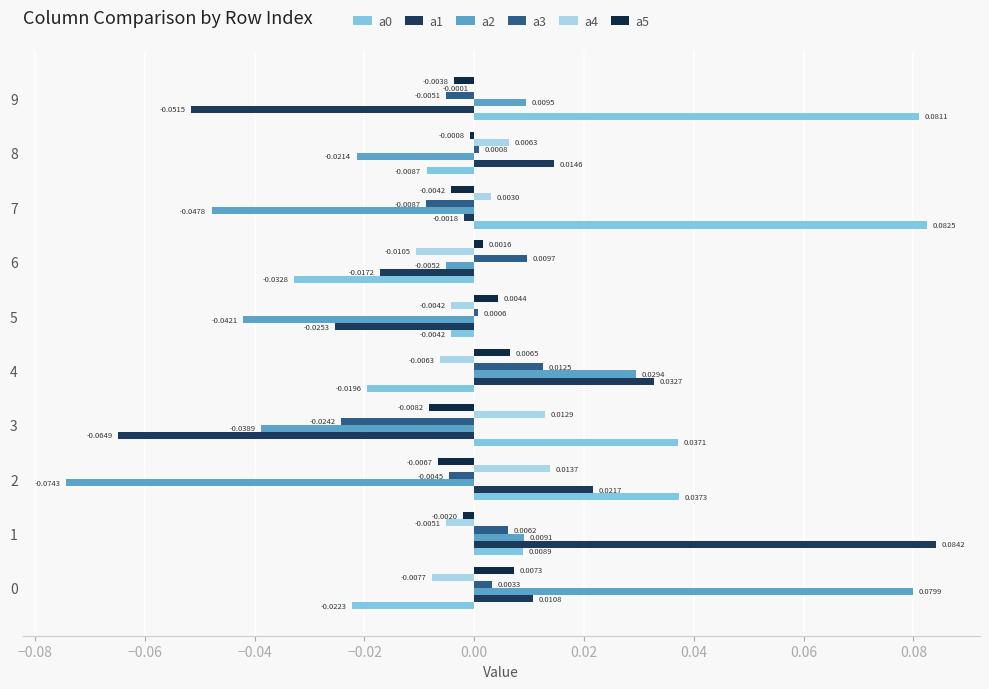

How many series are shown in this chart?

6